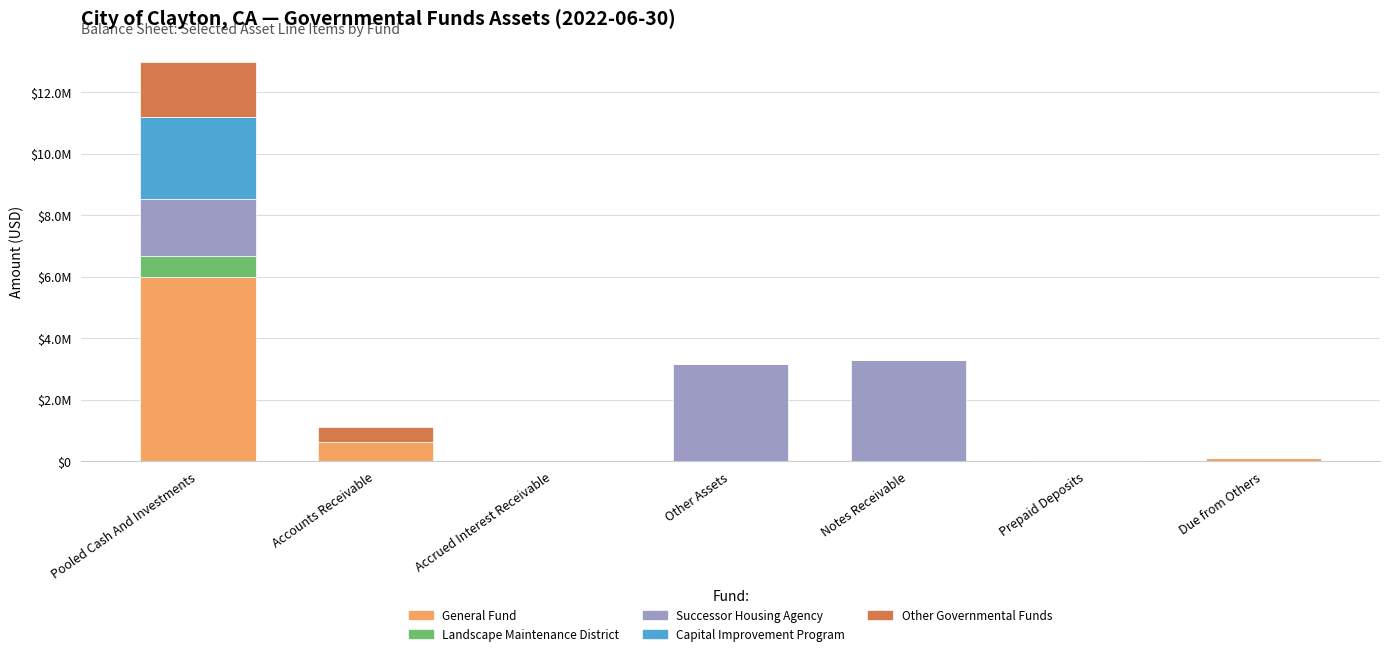

What is the difference between the second highest and second lowest values in the Successor Housing Agency series?

3170453